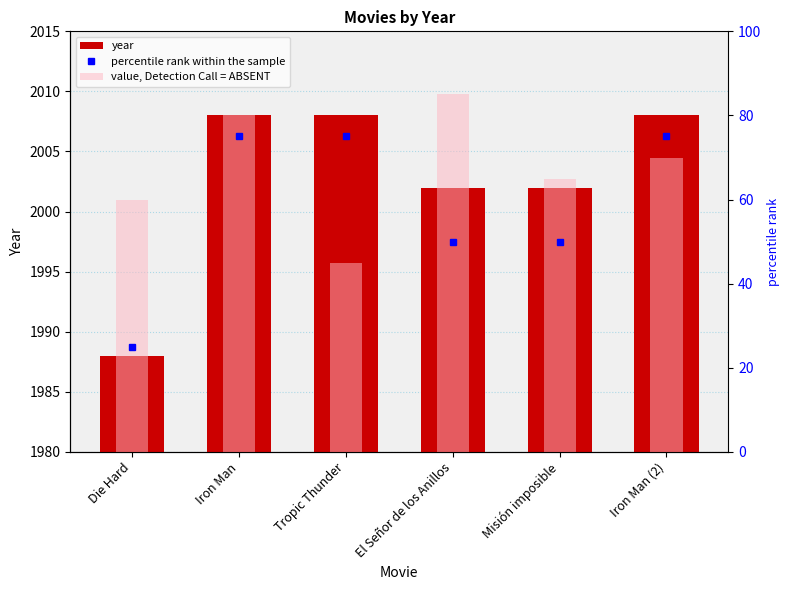

True or false: percentile rank within the sample has a value of 73 at Misión imposible.

False